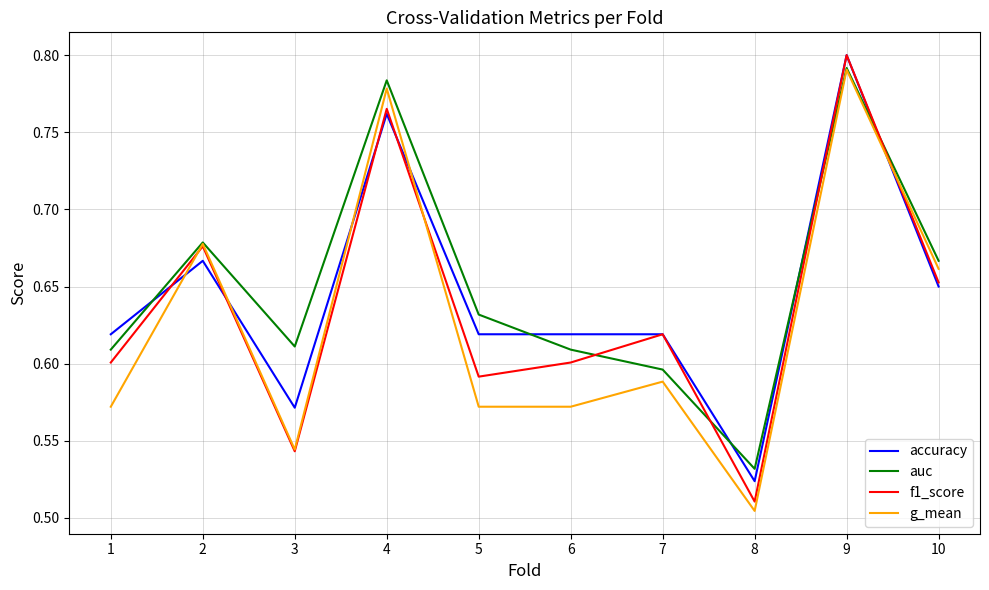

What is the sum of all g_mean values?

6.3